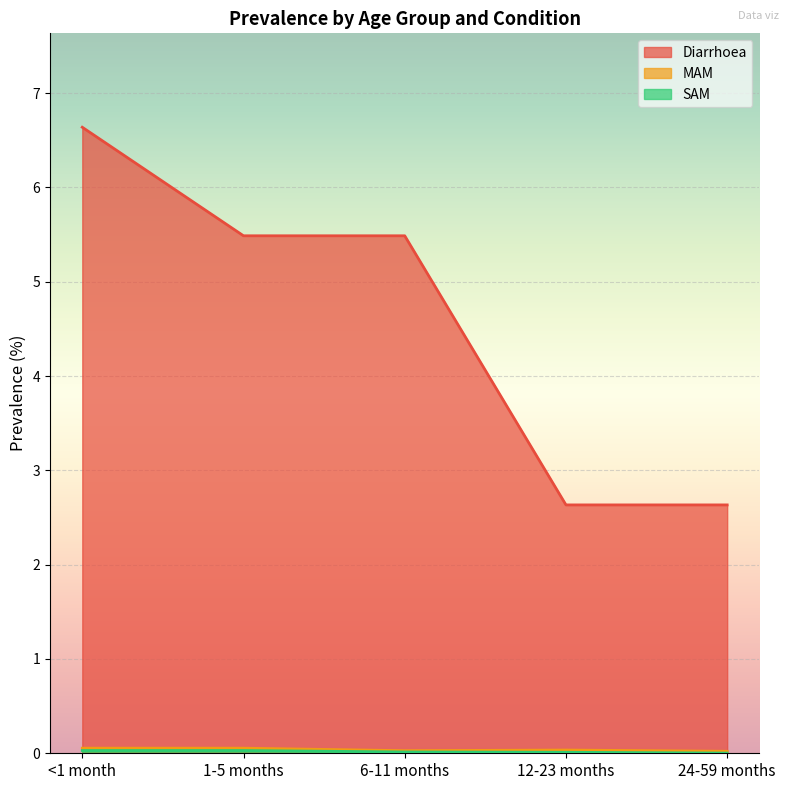

At which category is the sum across all series the highest?

<1 month